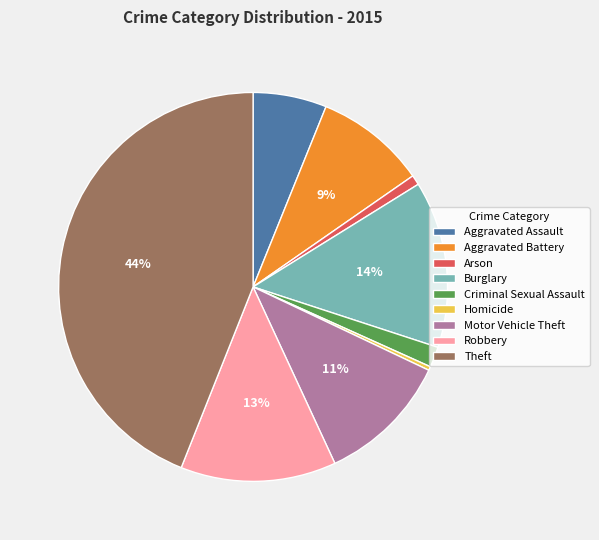

What is the smallest slice in the pie chart?

Homicide